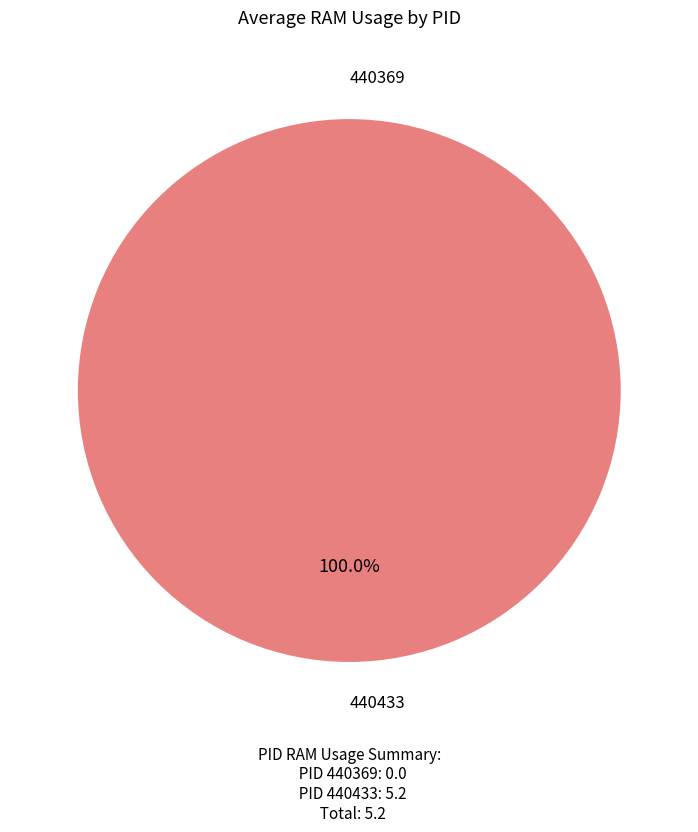

Is the sum of 440369 and 440433 greater than half?

Yes